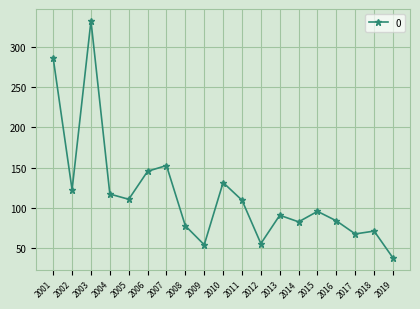

Between 2004 and 2007, which is larger?

2007